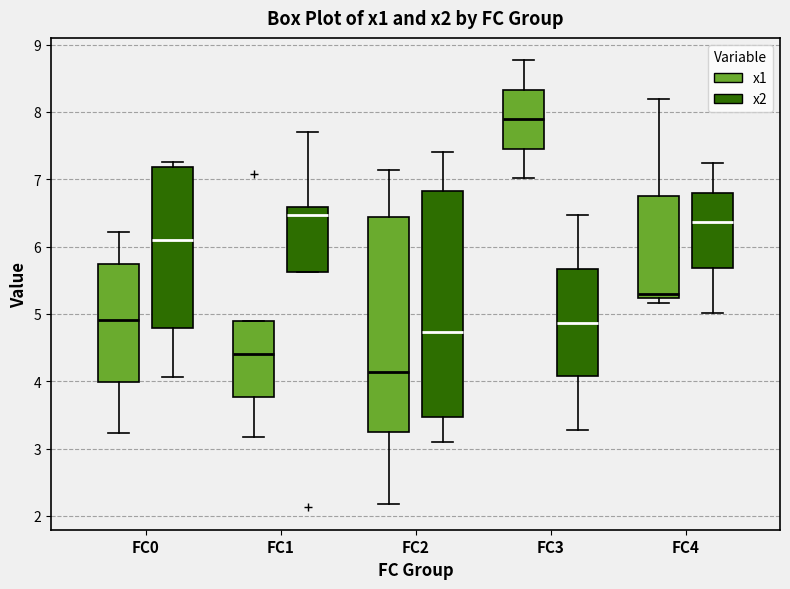

Which box is the tallest, from its lower edge to its upper edge?

FC2 (x2)